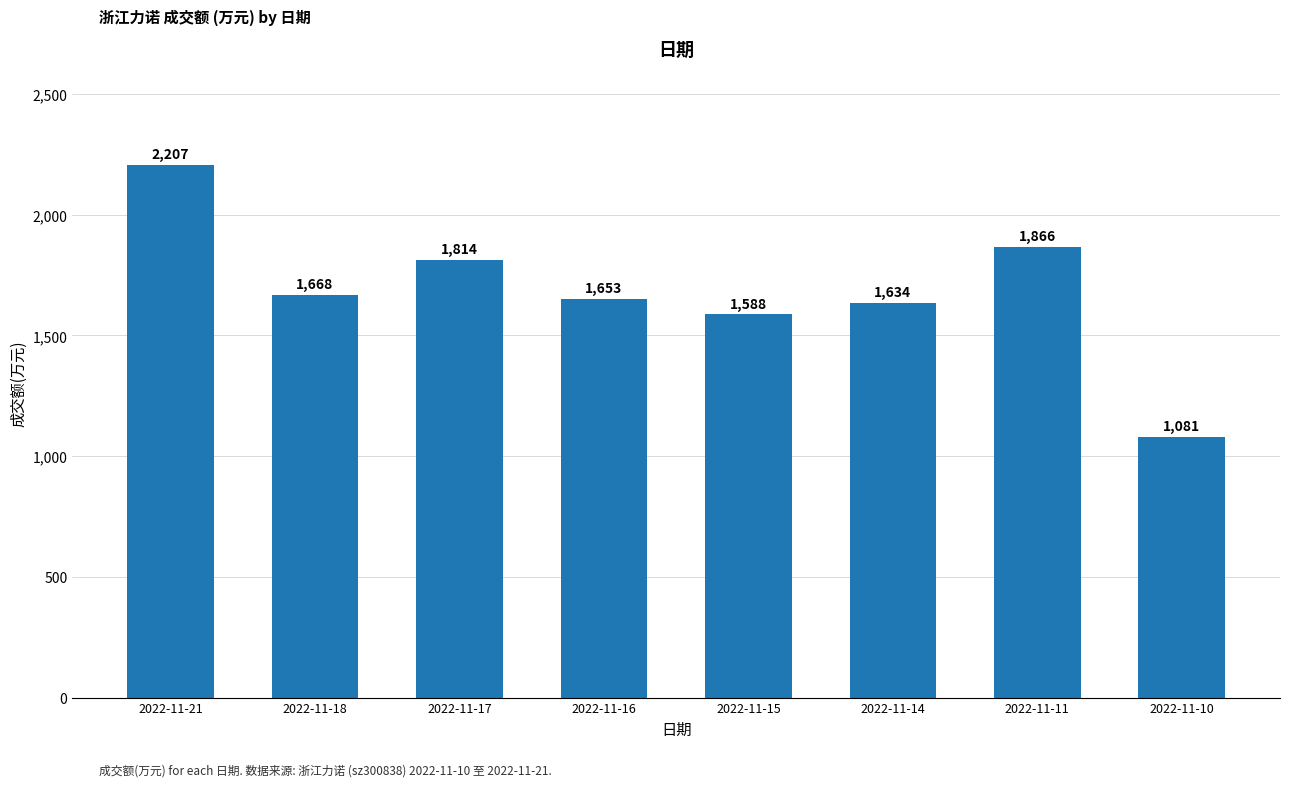

How many bars are there in total?

8